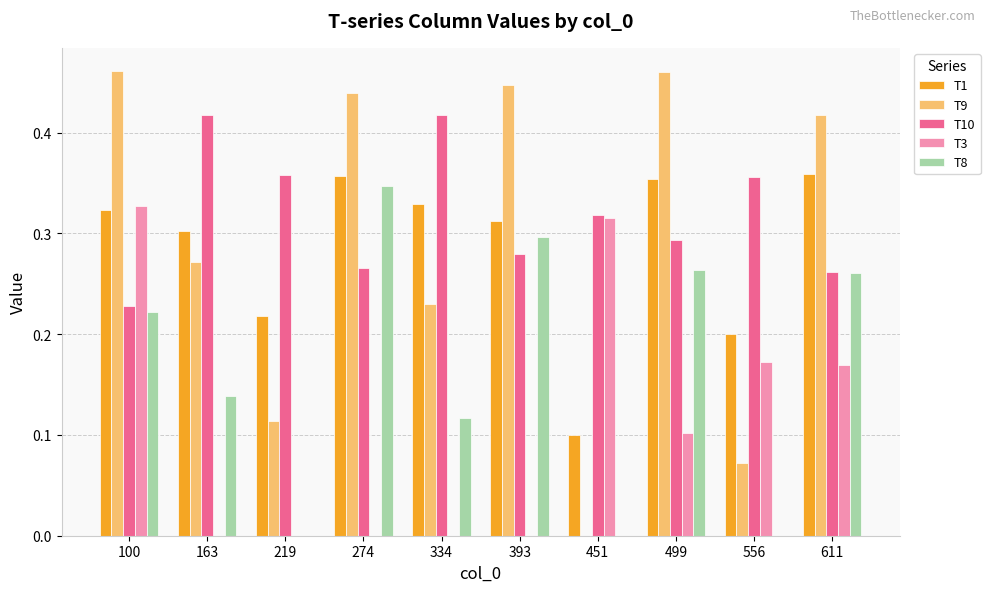

Which series has the largest total across all categories?

T10